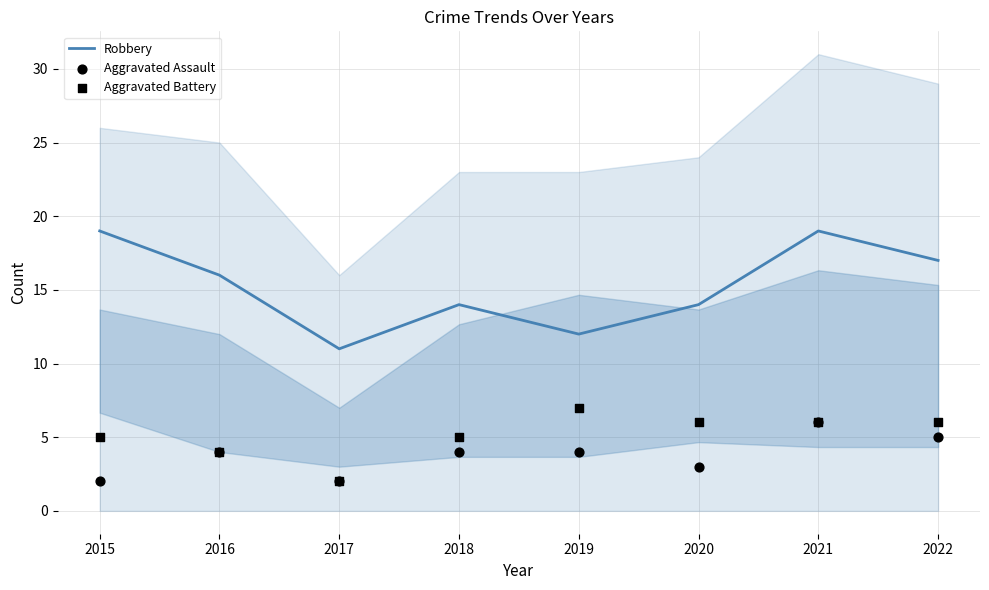

At how many categories does at least one series exceed 14?

4